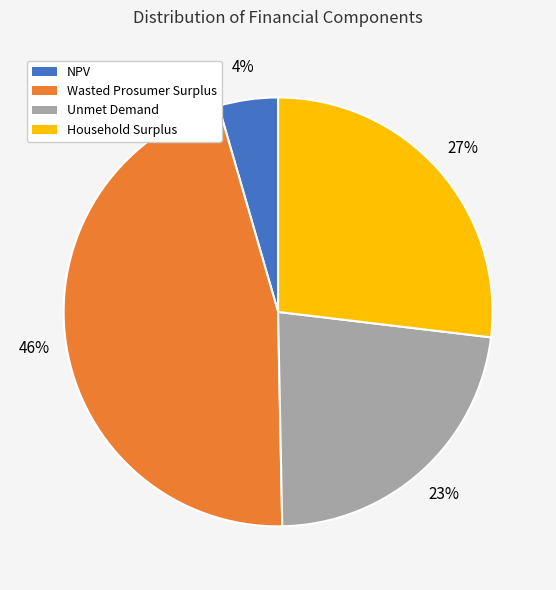

To the nearest percent, what percentage of the pie is Wasted Prosumer Surplus?

46%